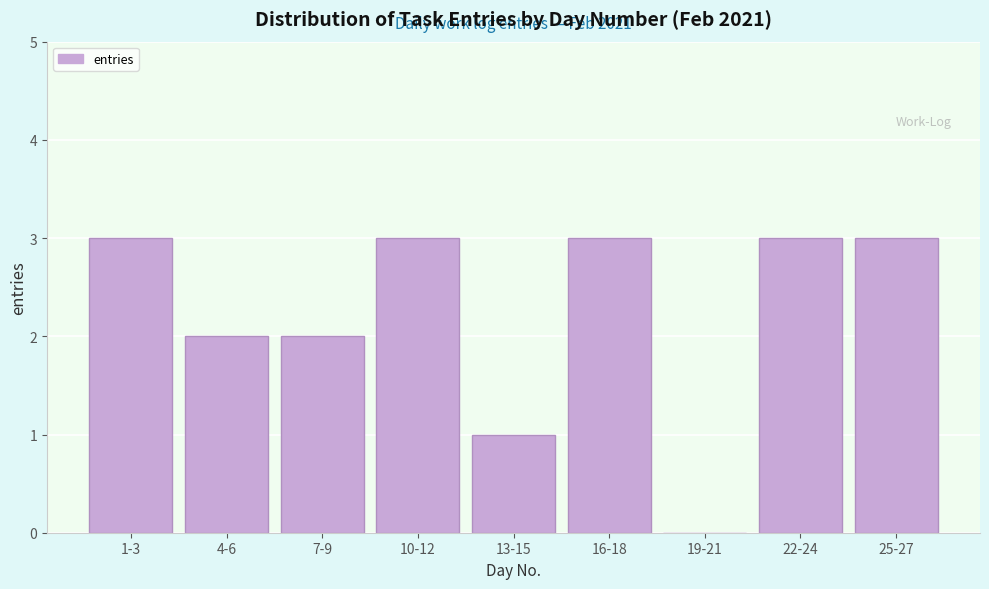

Reading left to right, transcribe all the data shown in this chart.

1-3=3	4-6=2	7-9=2	10-12=3	13-15=1	16-18=3	19-21=0	22-24=3	25-27=3